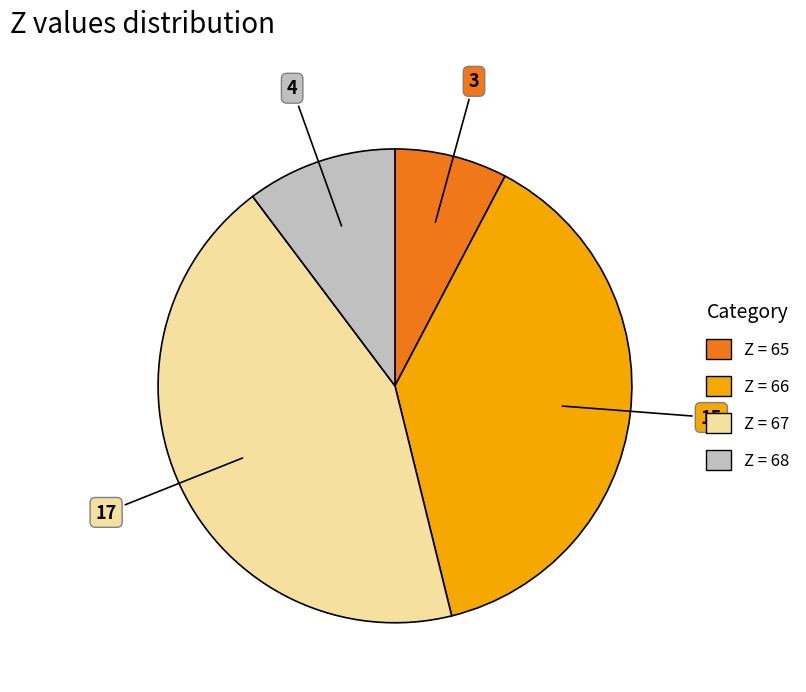

How many segments does this pie chart have?

4